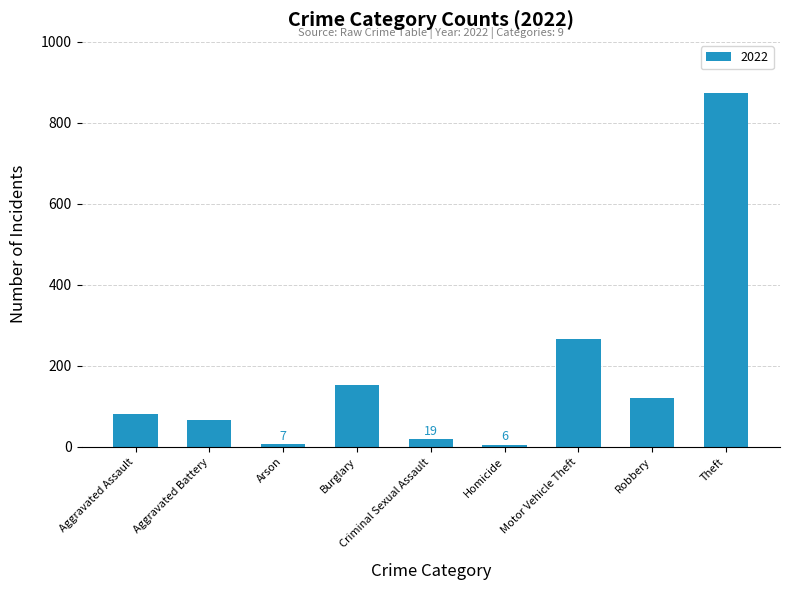

What is the greatest value displayed?

874